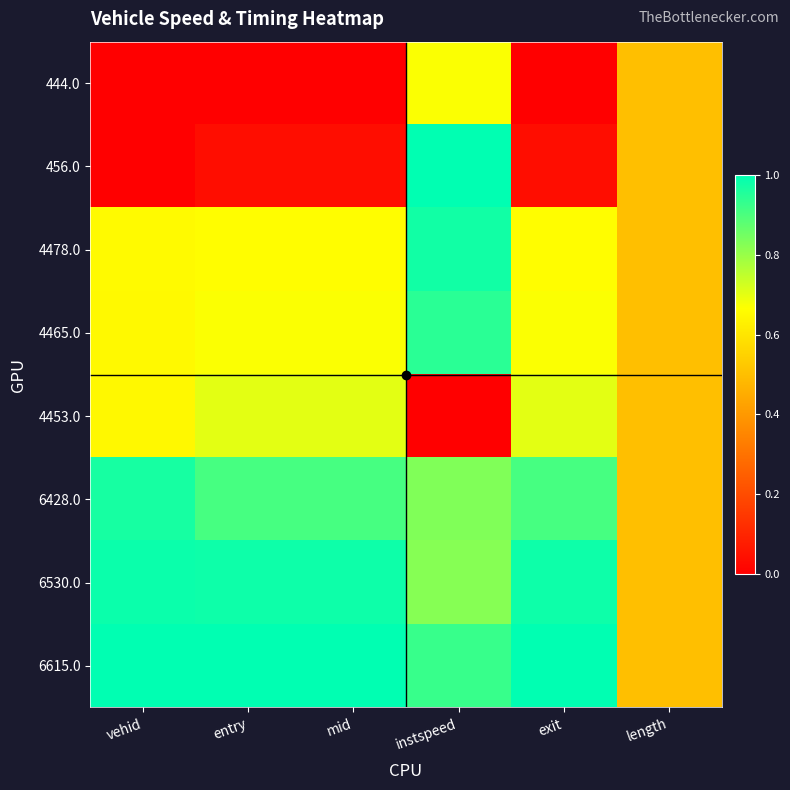

What is the total value across all series at entry?

5.0